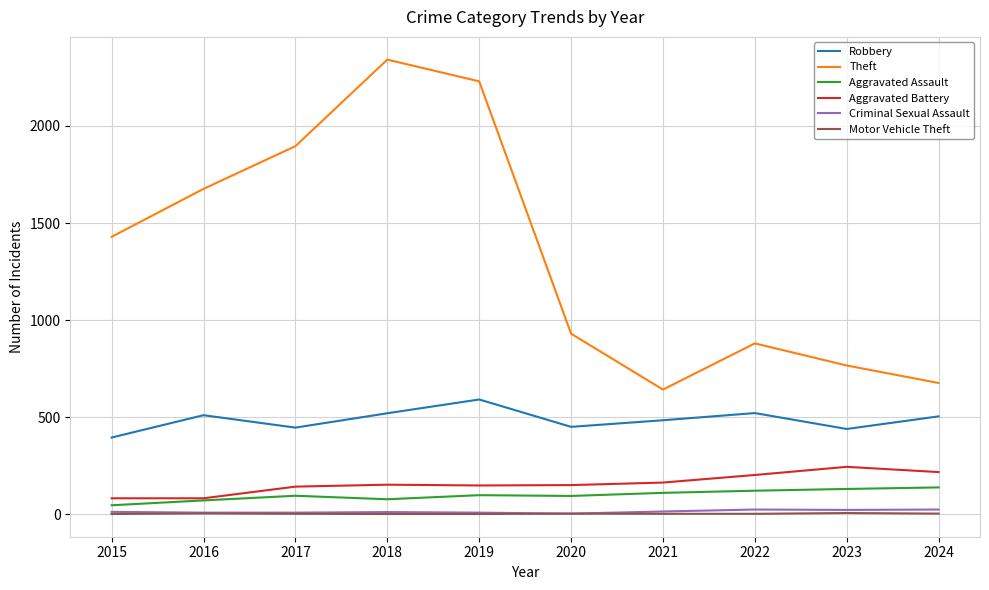

At which label does Robbery first exceed 504?

2016